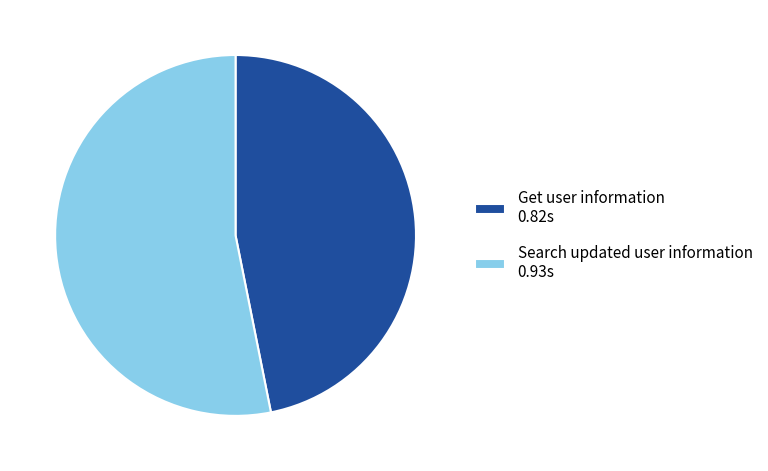

How many slices are in this pie chart?

2